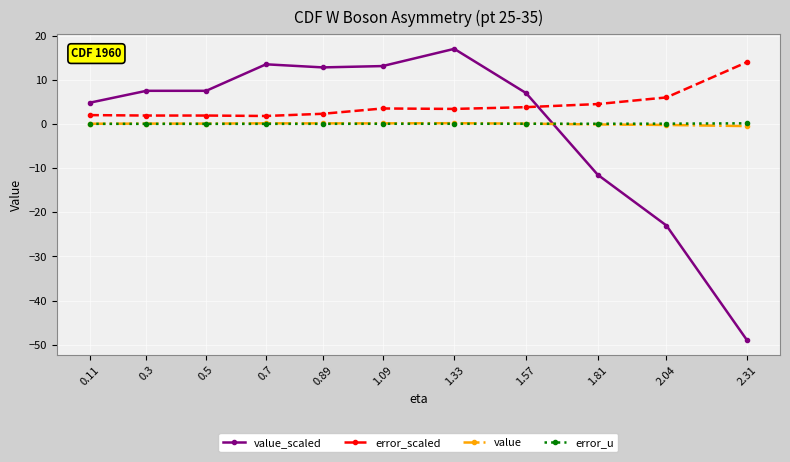

Does the chart display data point markers on the line(s)?

Yes